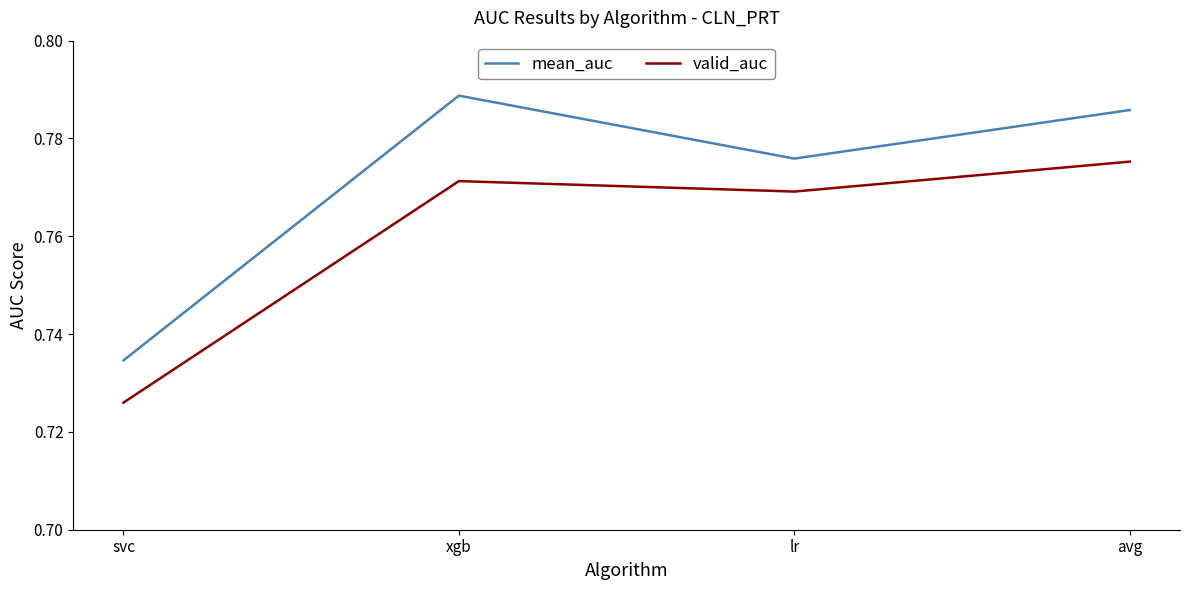

Which category has the lowest value in the valid_auc series?

svc